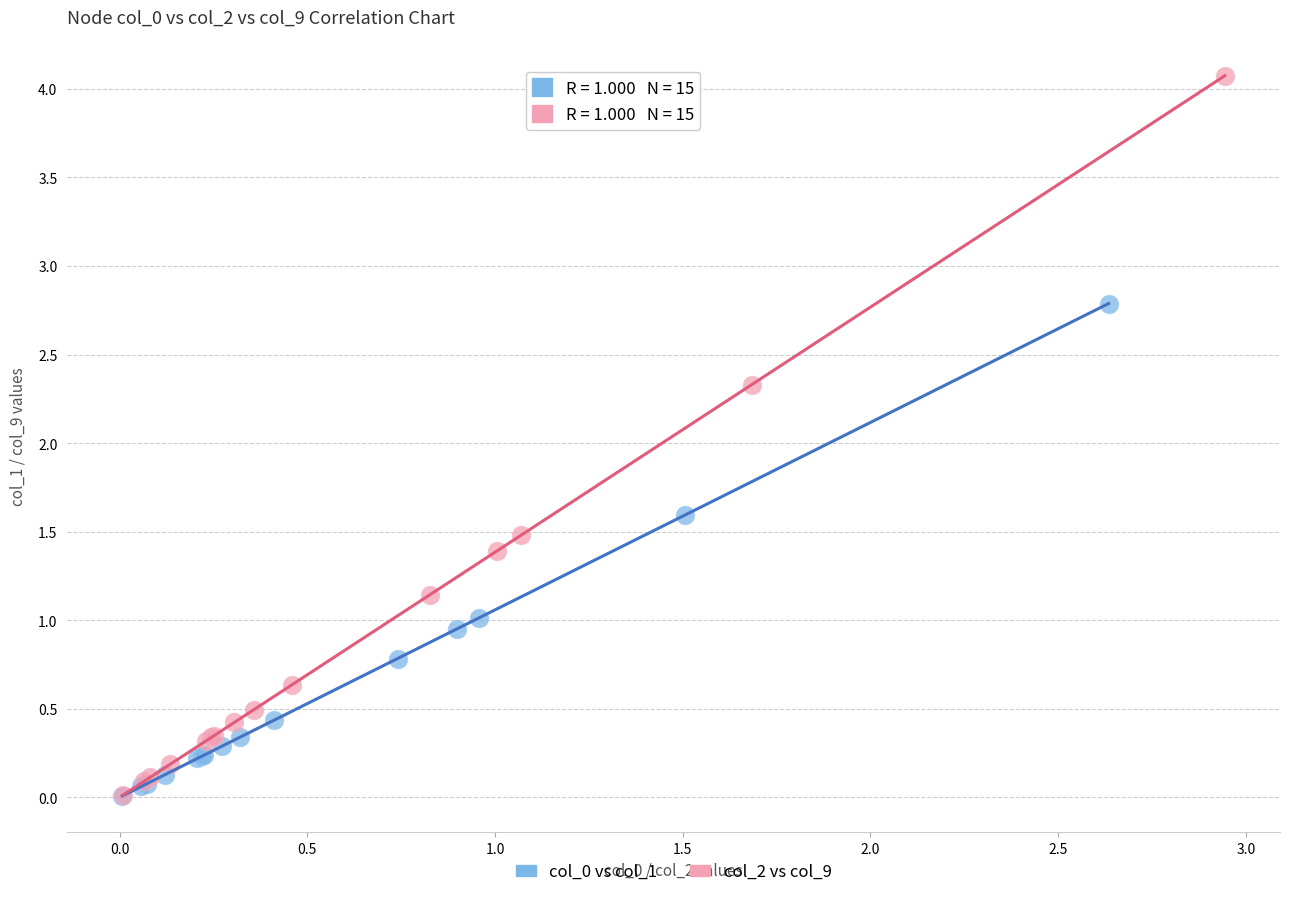

Which series has the largest Y range (max minus min)?

col_2 vs col_9